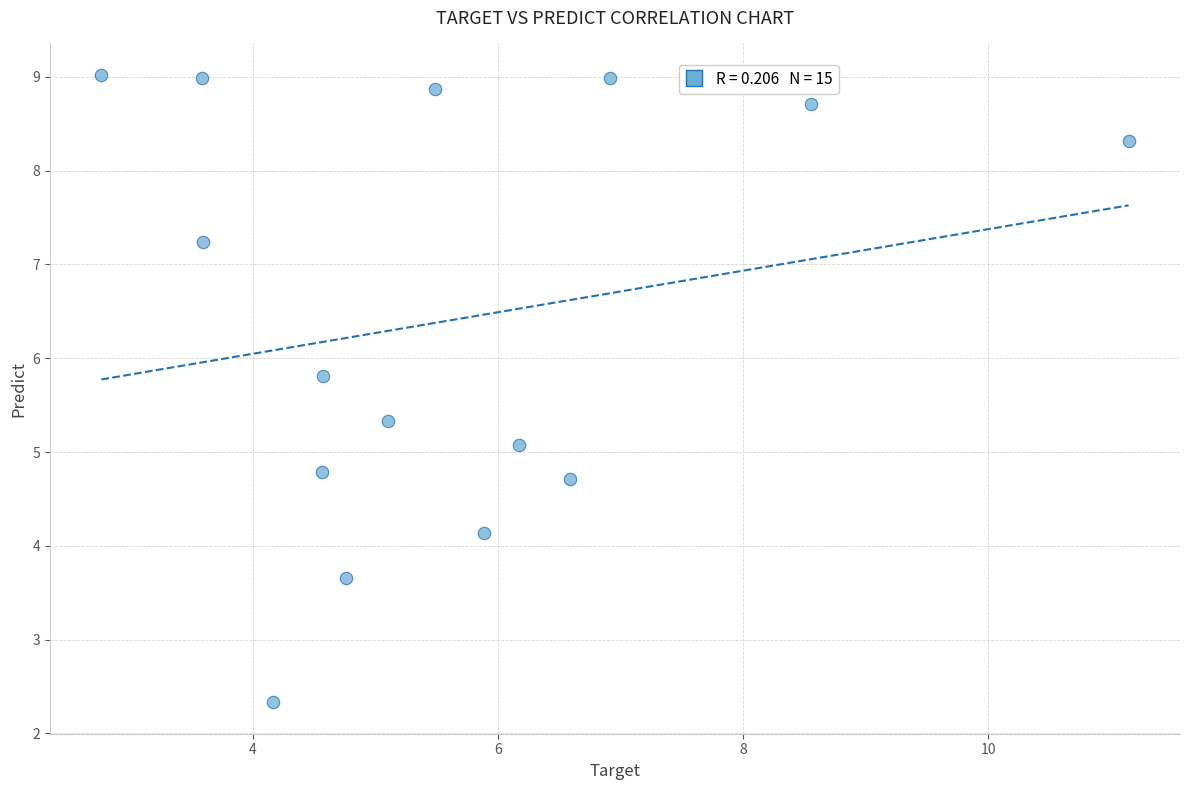

What Y value in the scatter plot is closest to 5?

5.1